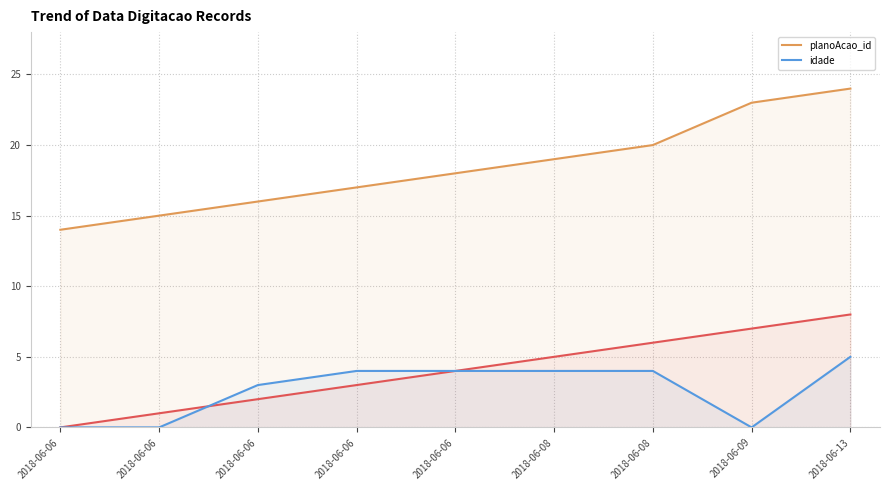

Which category has the lowest value in the idade series?

2018-06-06